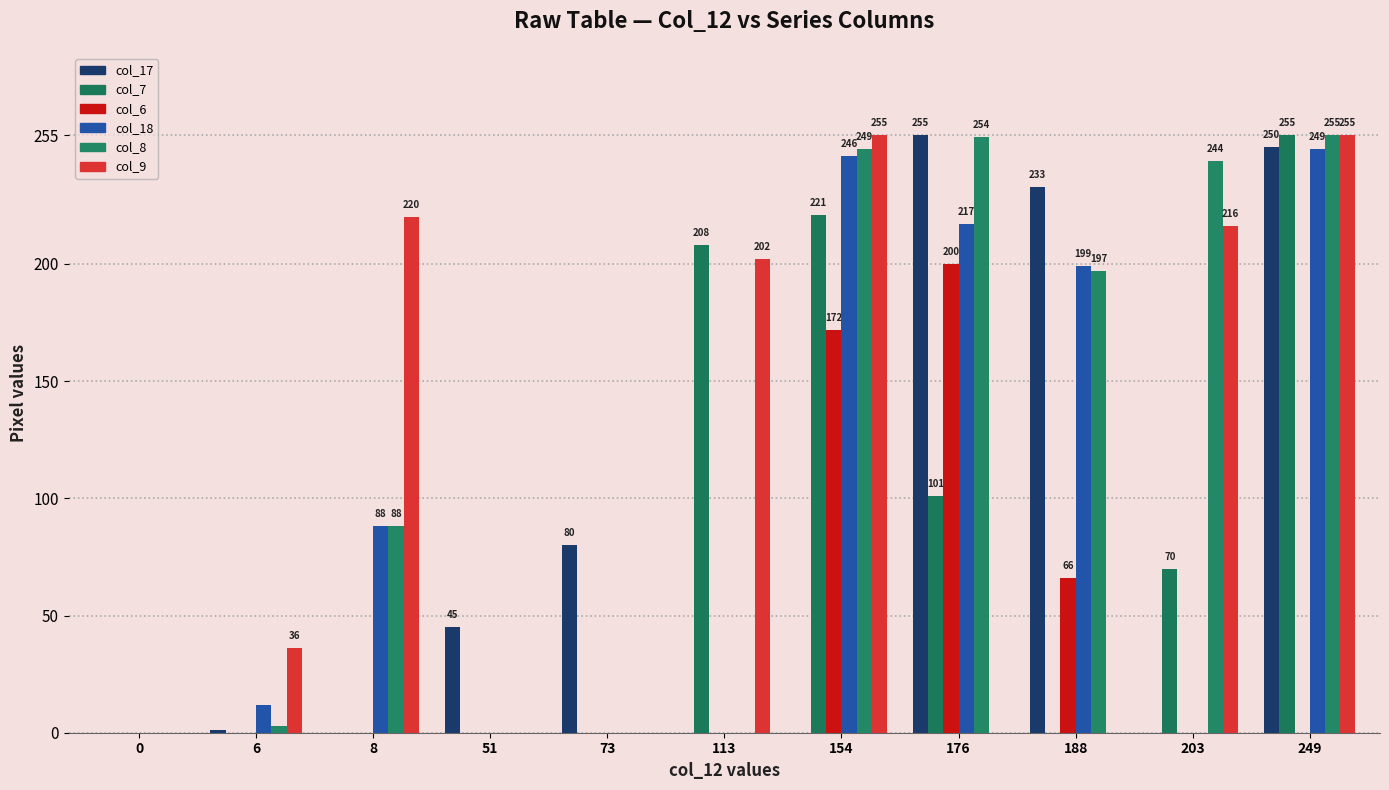

At which category is the sum across all series the highest?

249